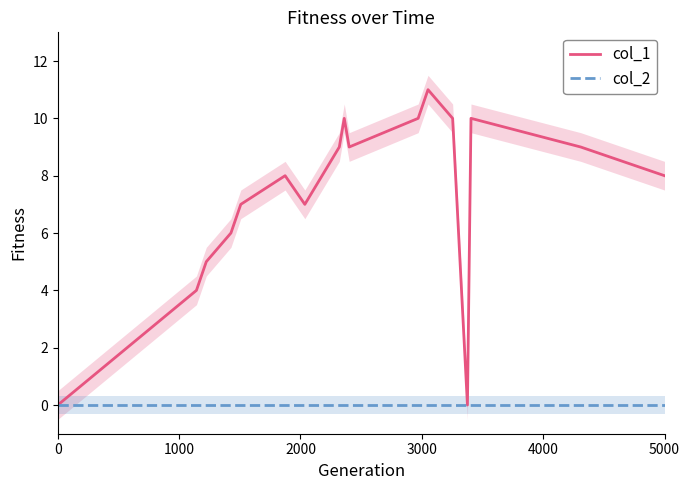

What is the maximum value shown in the chart?

11